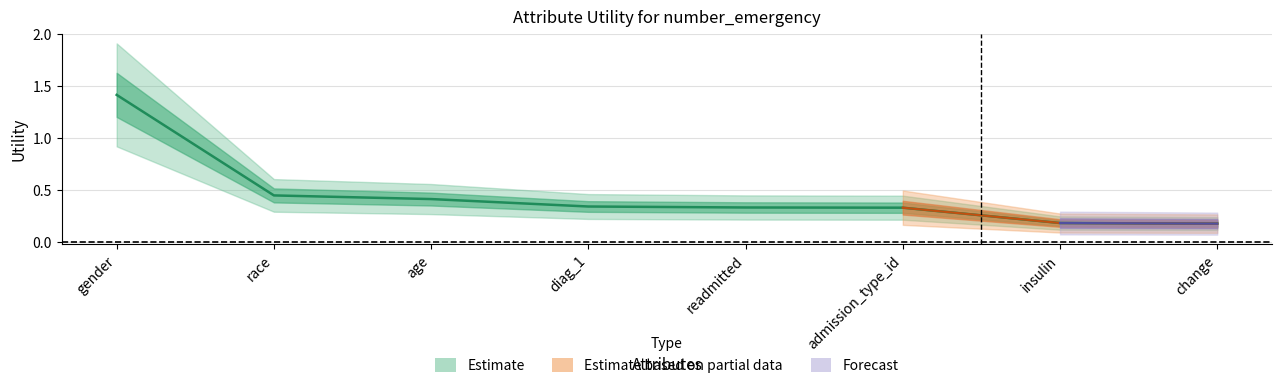

What is the difference between the maximum and minimum values?

1.2